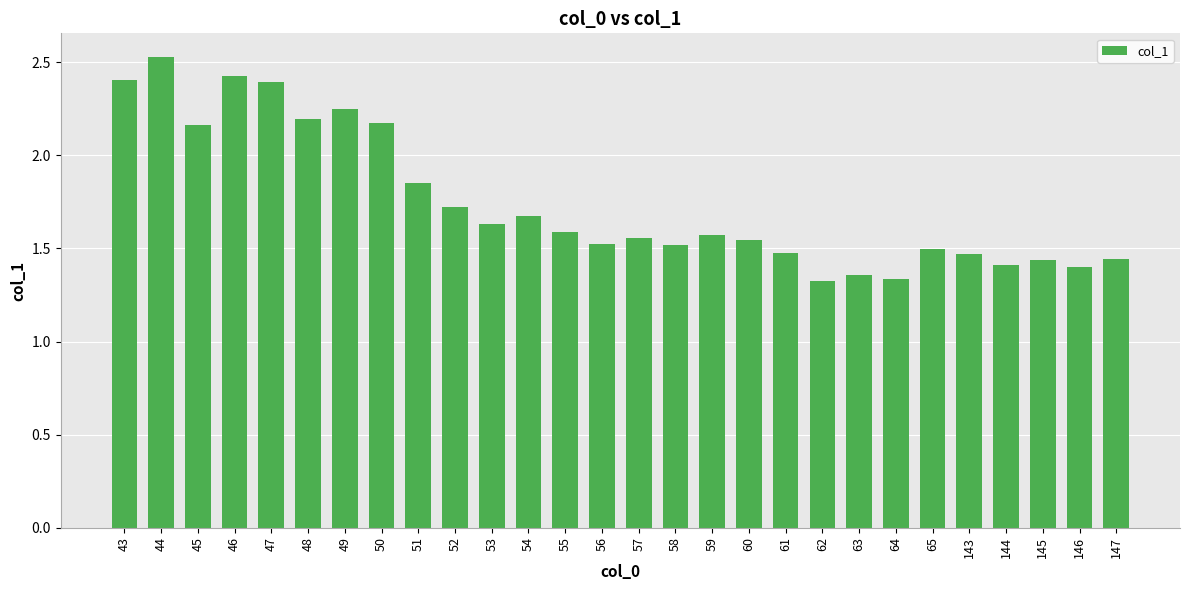

Between 57 and 44, which is larger?

44